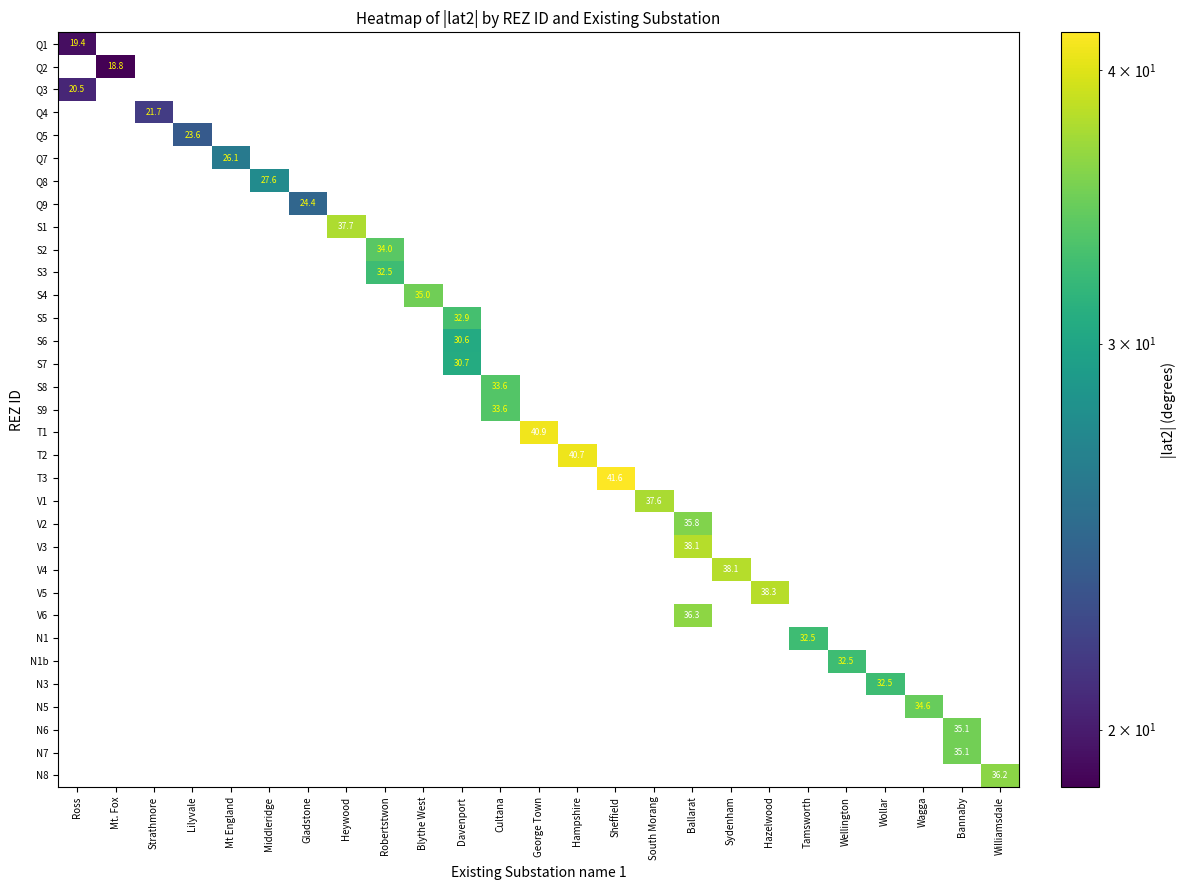

What is the greatest value displayed?

41.6